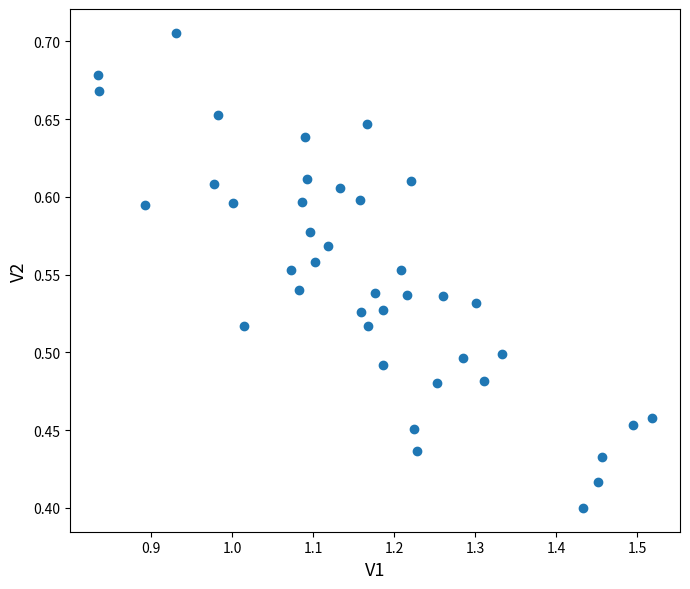

What is the range of Y values (max minus min)?

0.3